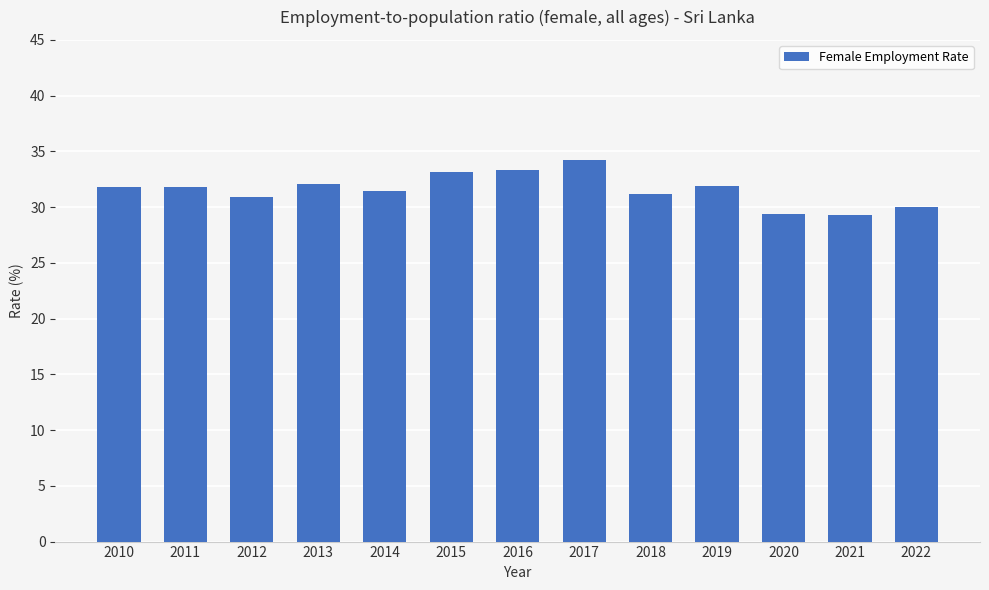

What is the minimum value shown in the chart?

29.3